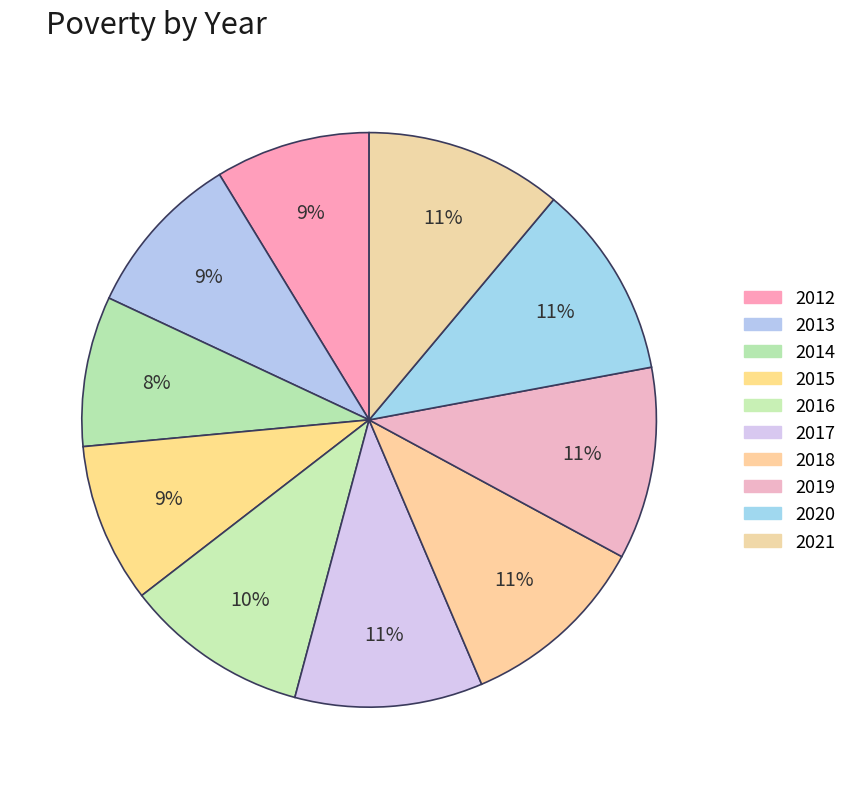

To the nearest percent, what is the difference between the largest and smallest slice percentages?

3%